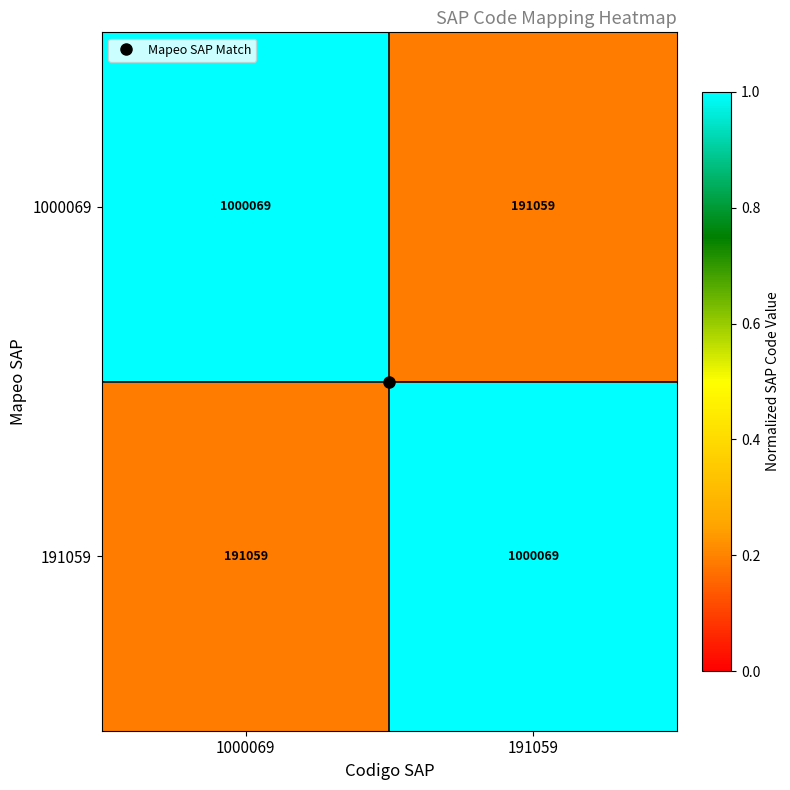

What is the spread (max minus min) of values at 191059?

809010